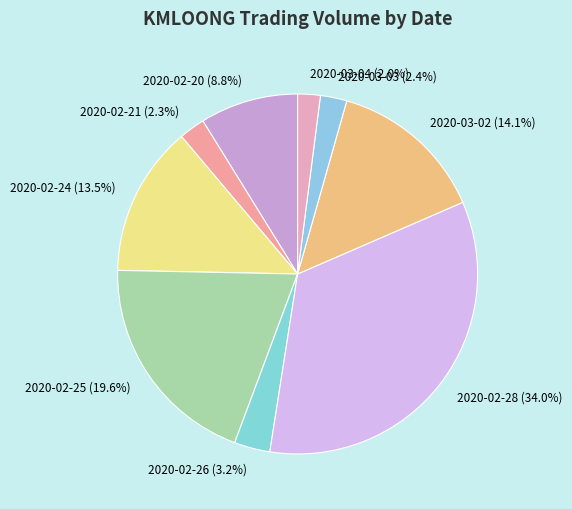

Does 2020-02-20 (8.8%) represent more than half of the total?

No